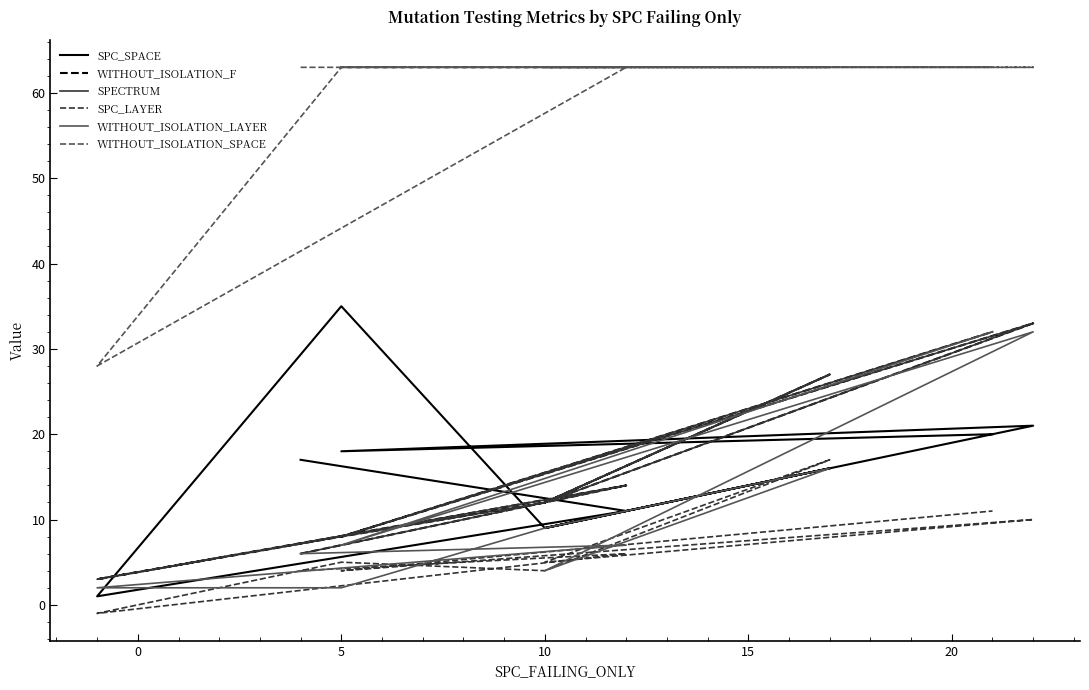

The WITHOUT_ISOLATION_LAYER series shows 2 at 10. True or false?

False